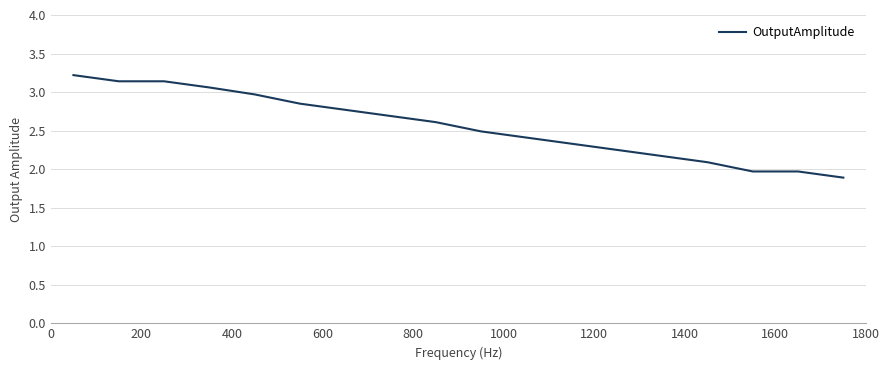

What is the greatest value displayed?

3.2